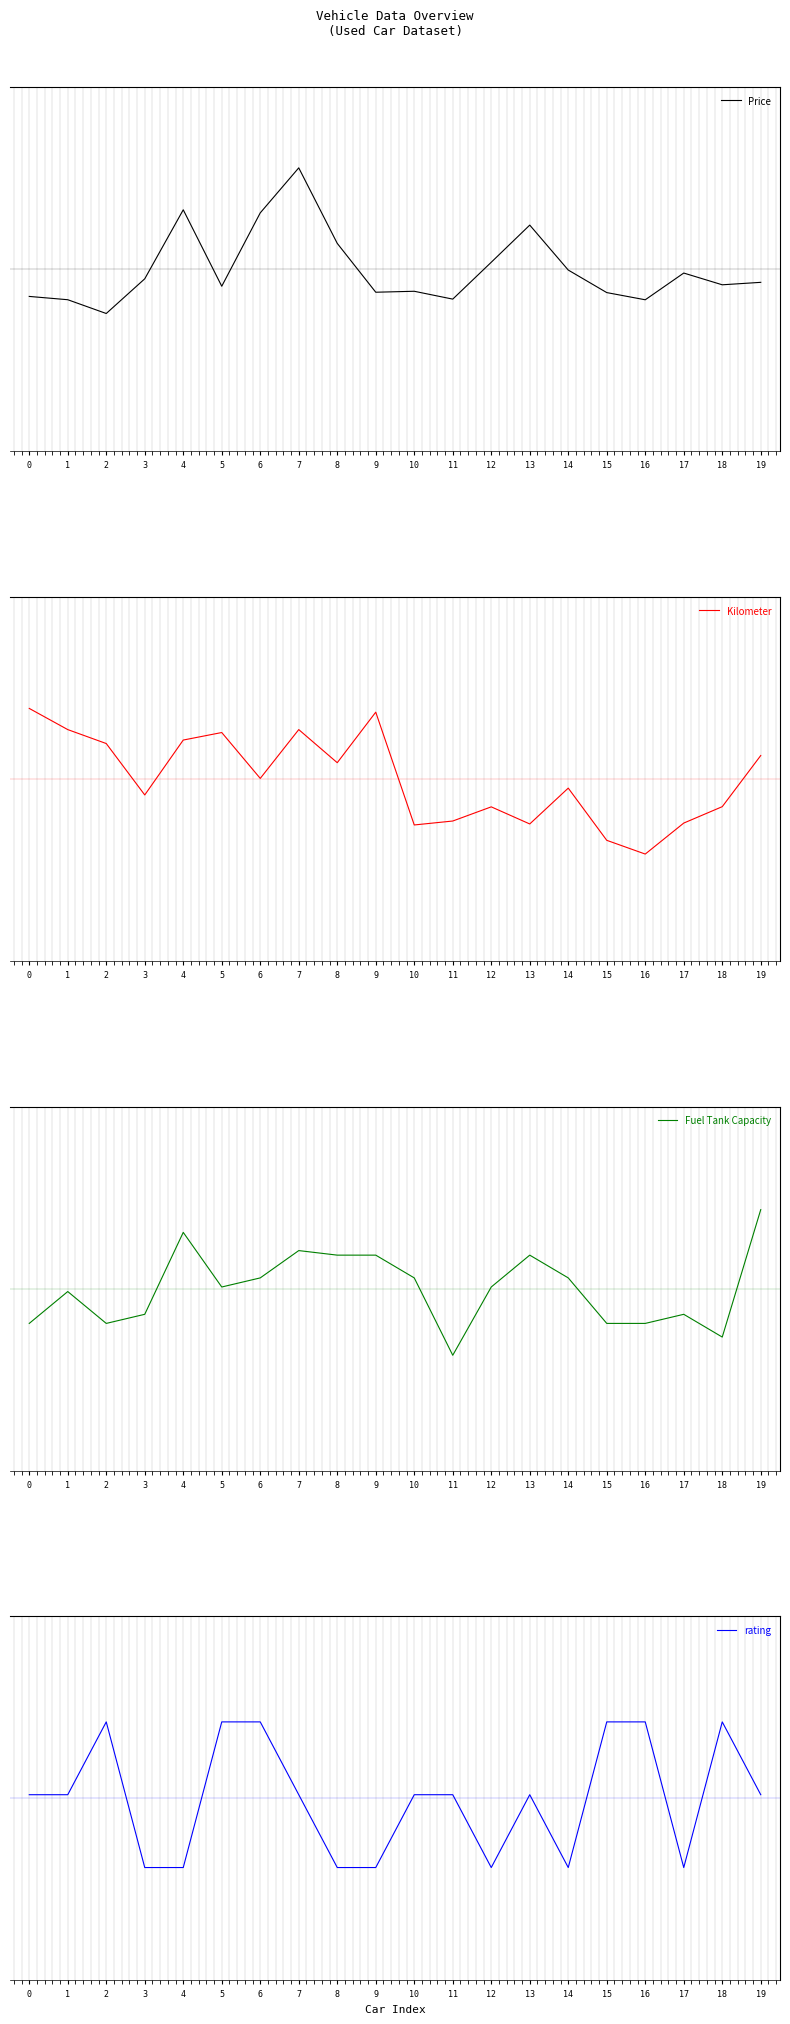

How many categories are shown in the chart?

20